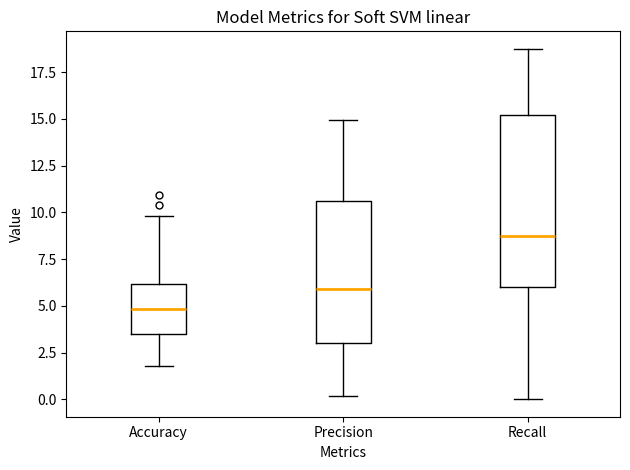

Which box has the highest median line?

Recall